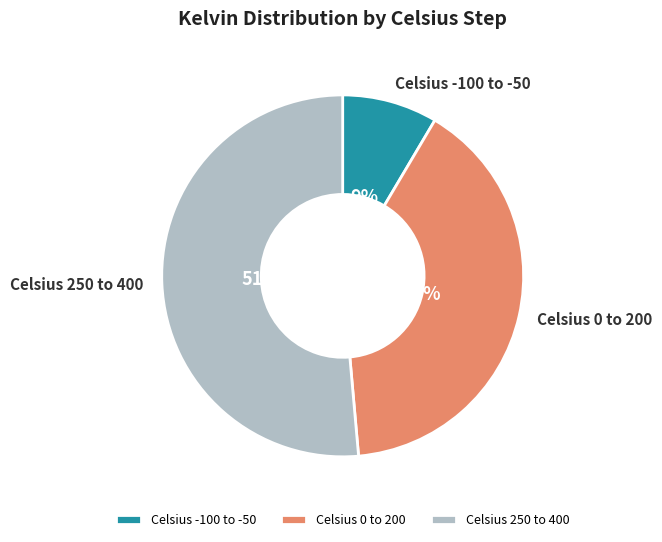

What percentage is the Celsius 0 to 200 slice, to the nearest percent?

40%